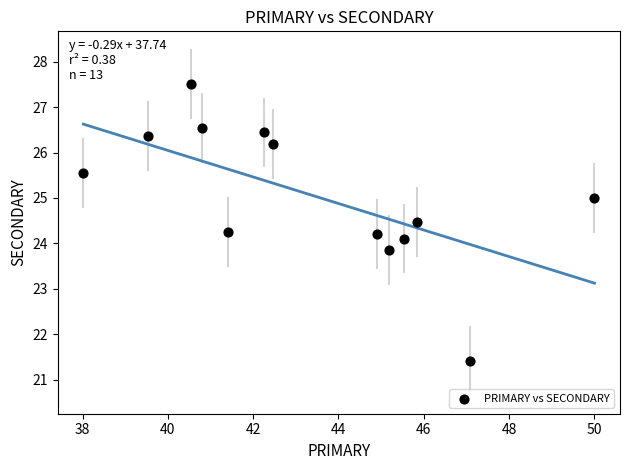

What is the range of Y values (max minus min)?

6.1